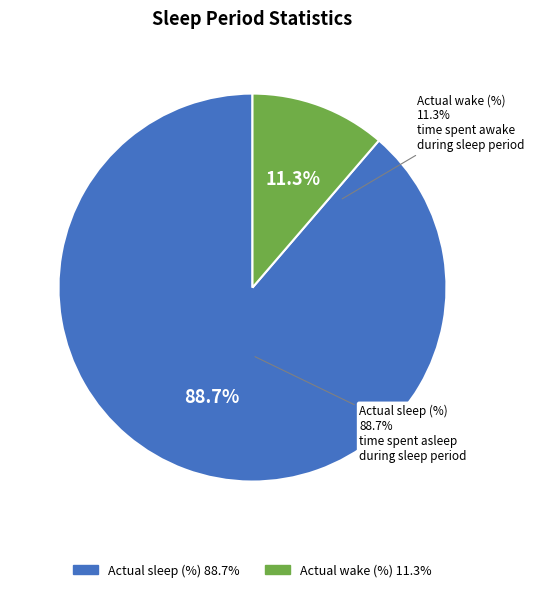

Which slice is the smallest?

Actual wake (%)